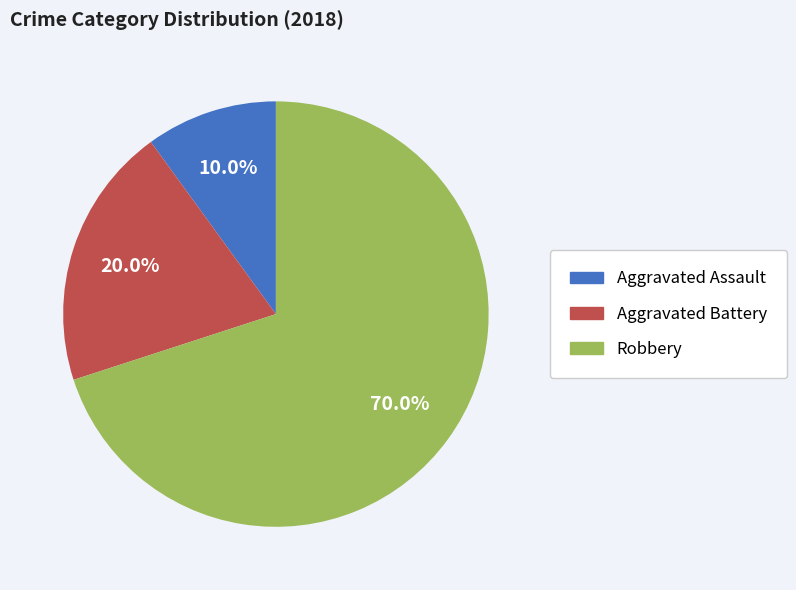

Which category has the biggest portion of the pie?

Robbery